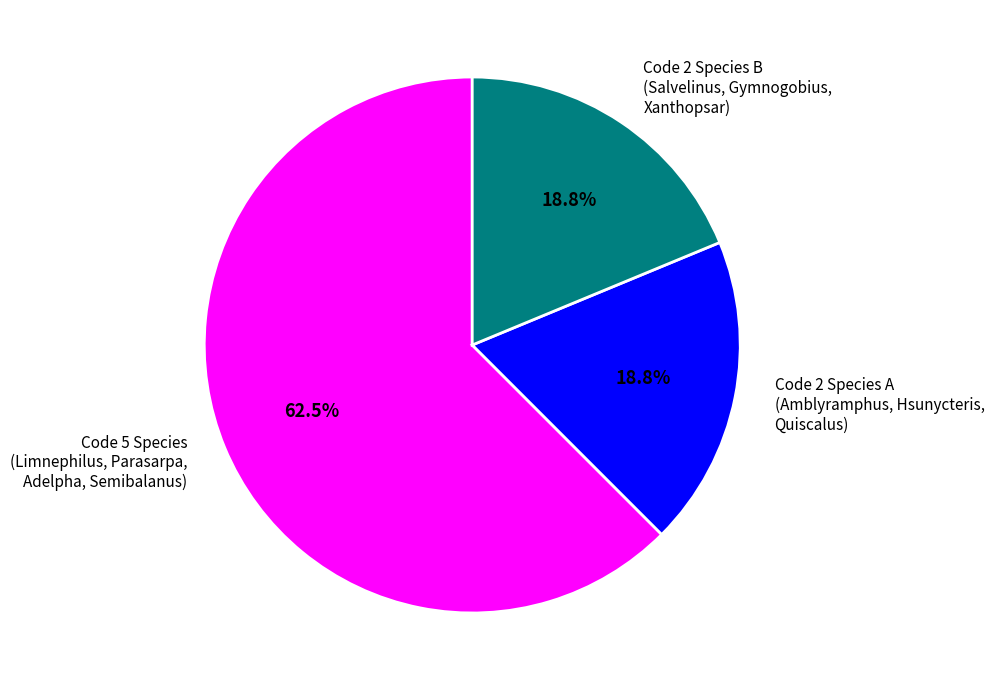

Which category accounts for the majority?

Code 5 Species (Limnephilus, Parasarpa, Adelpha, Semibalanus)